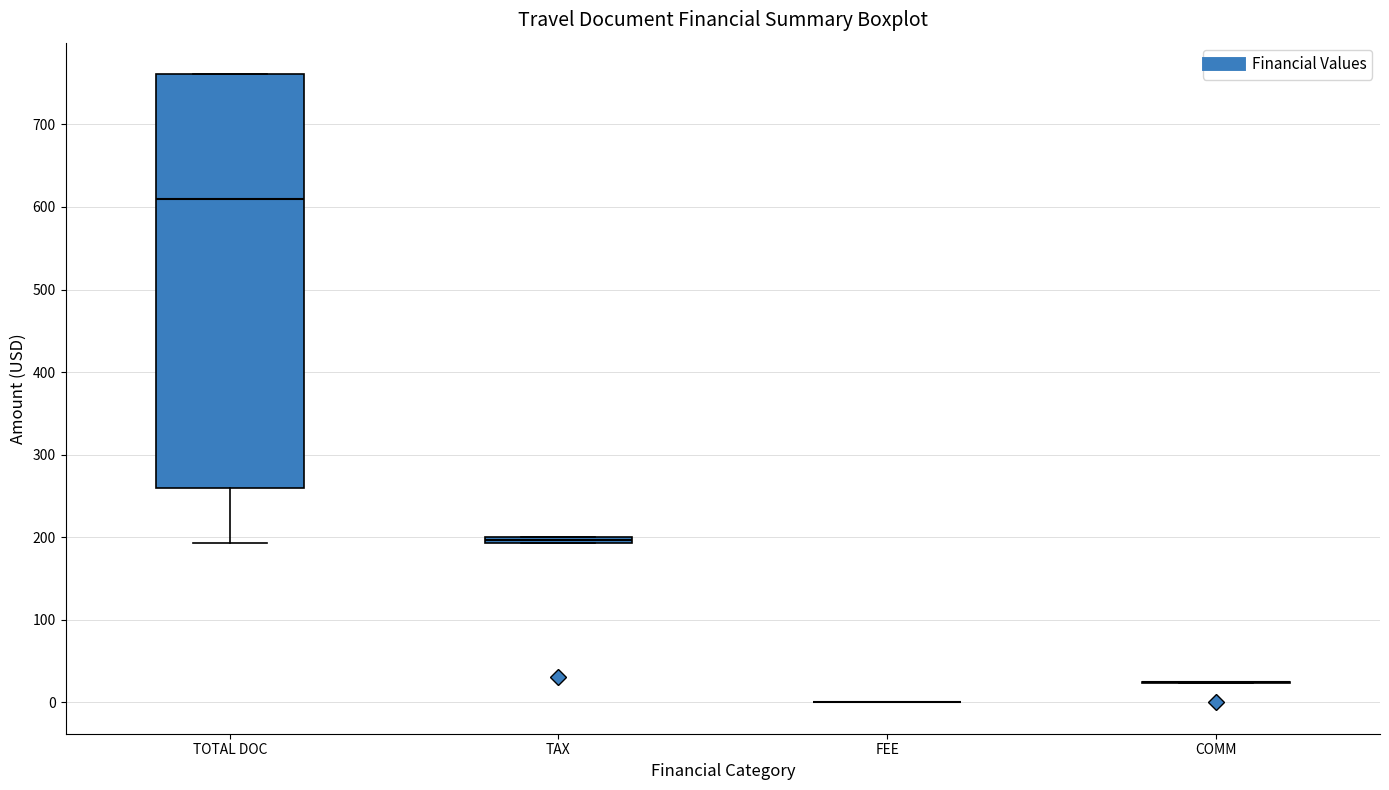

Which box is the tallest, from its lower edge to its upper edge?

TOTAL DOC